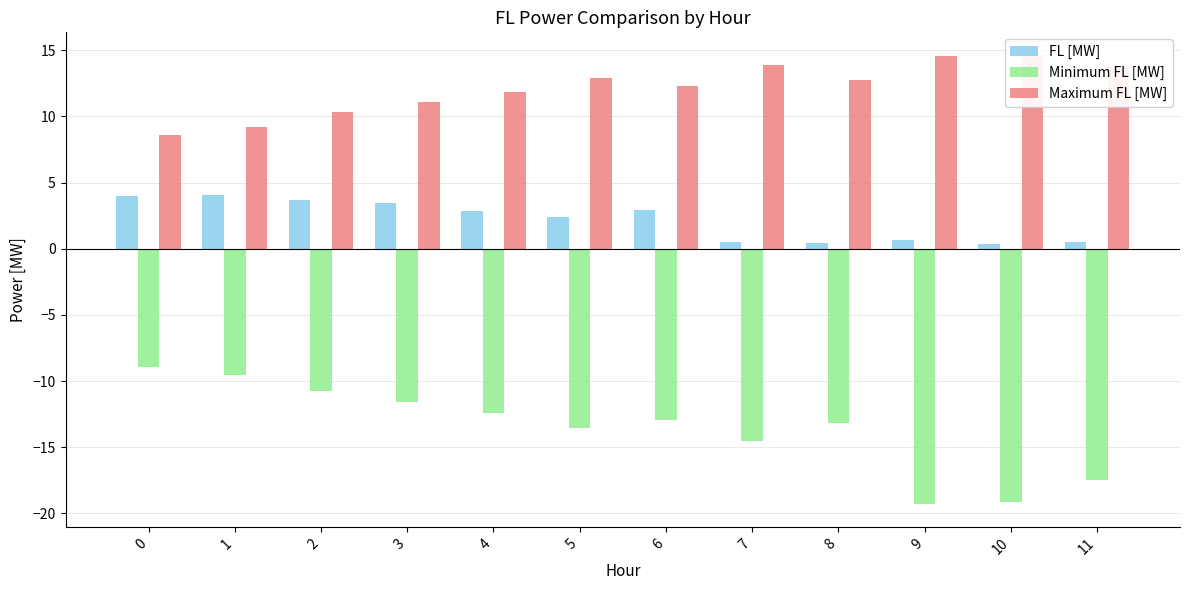

List the series in order of their peak value, lowest first.

Minimum FL [MW], FL [MW], Maximum FL [MW]